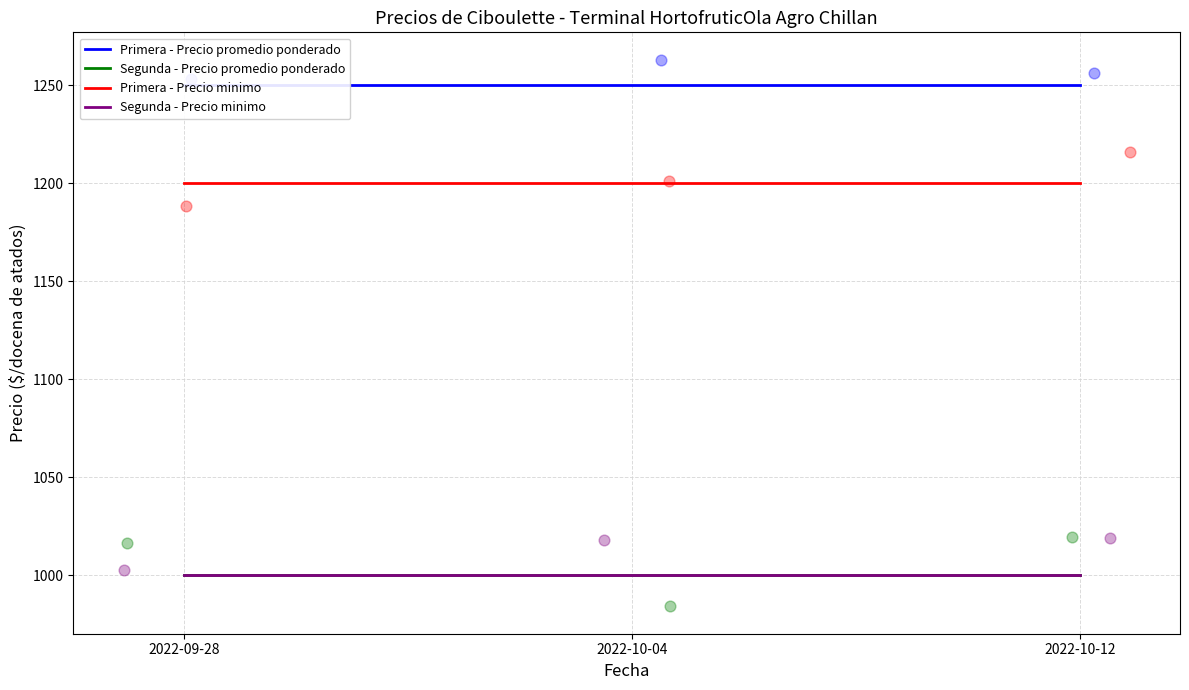

Which series has the largest total across all categories?

Primera - Precio promedio ponderado